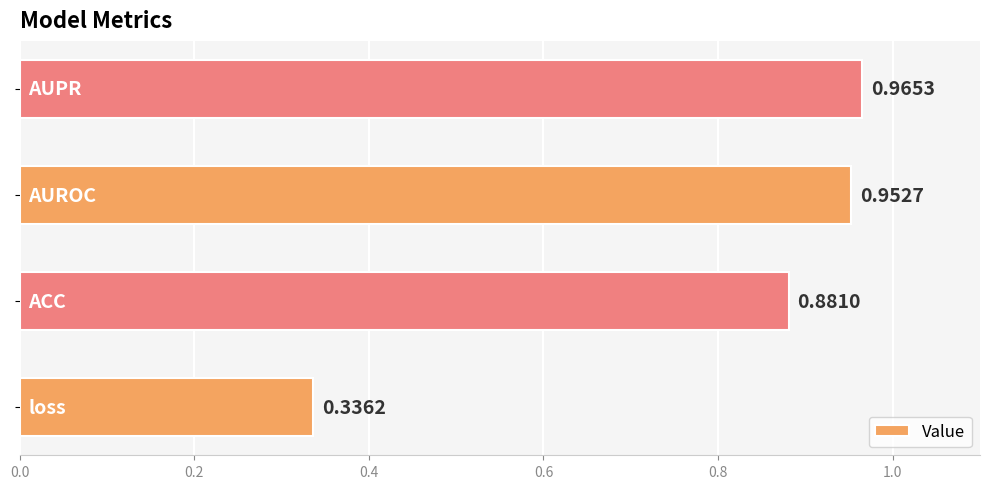

What is the difference between the maximum and minimum values?

0.6